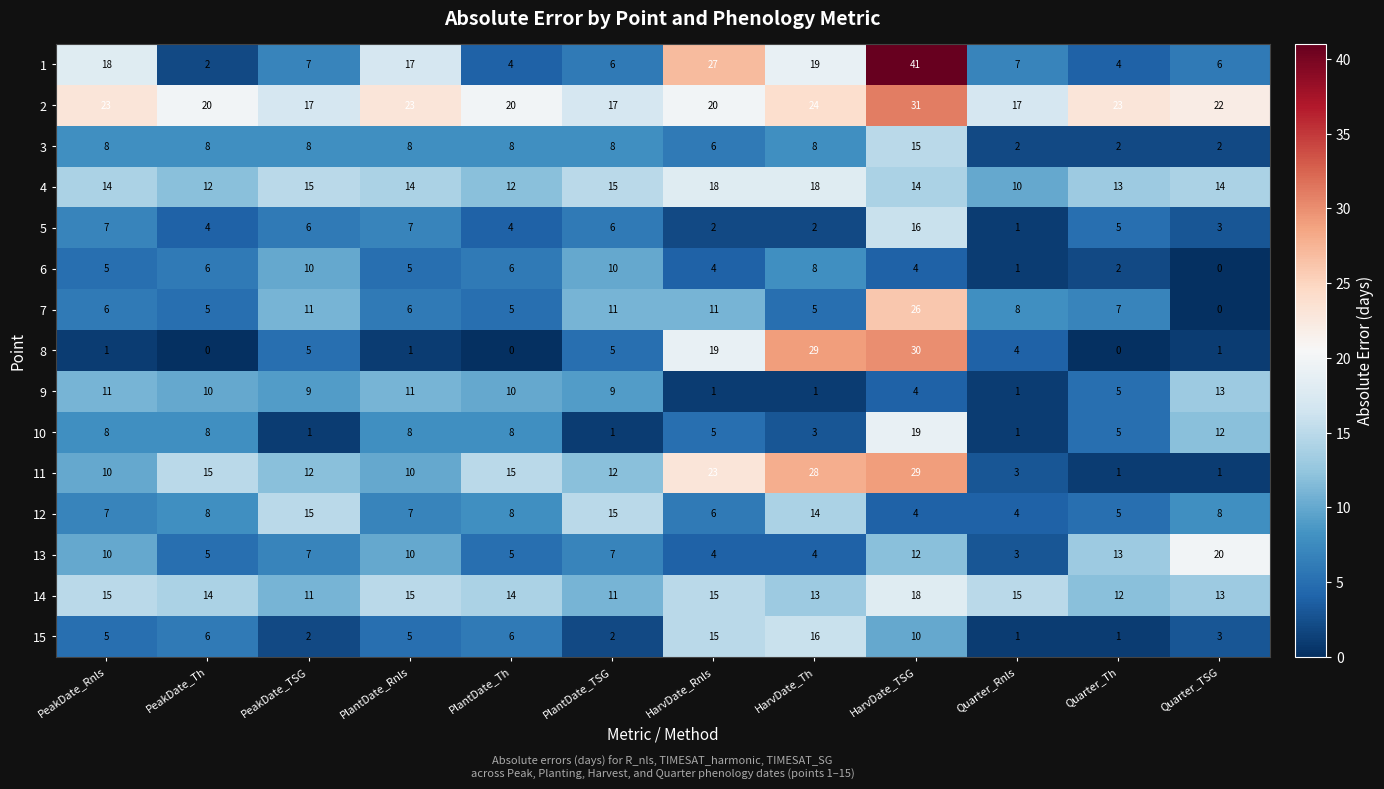

What is the average value of the 15 series?

6